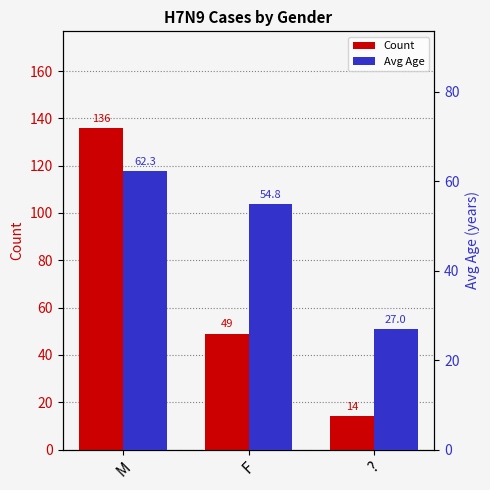

Where is Avg Age nearest to the value 44?

F